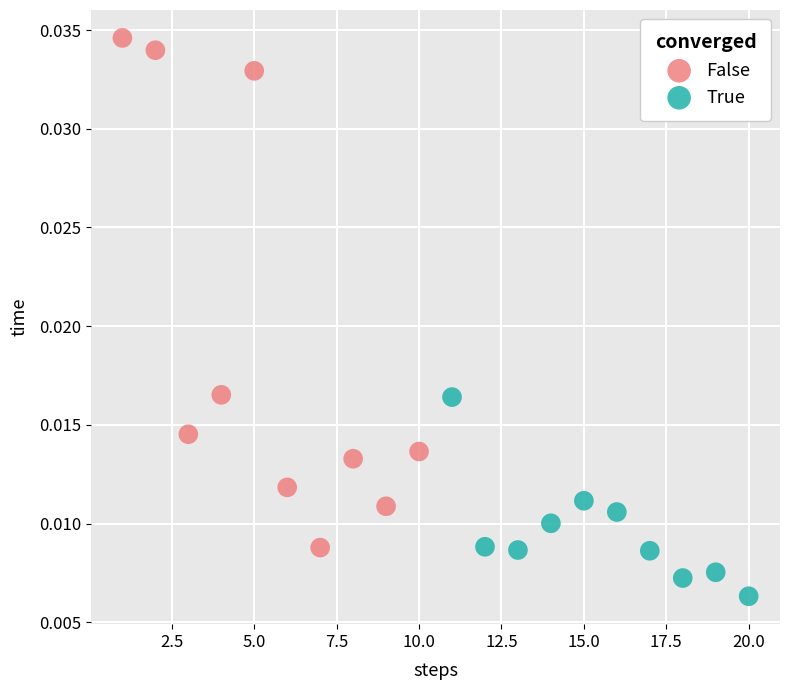

What are all the series names shown in the legend?

False, True